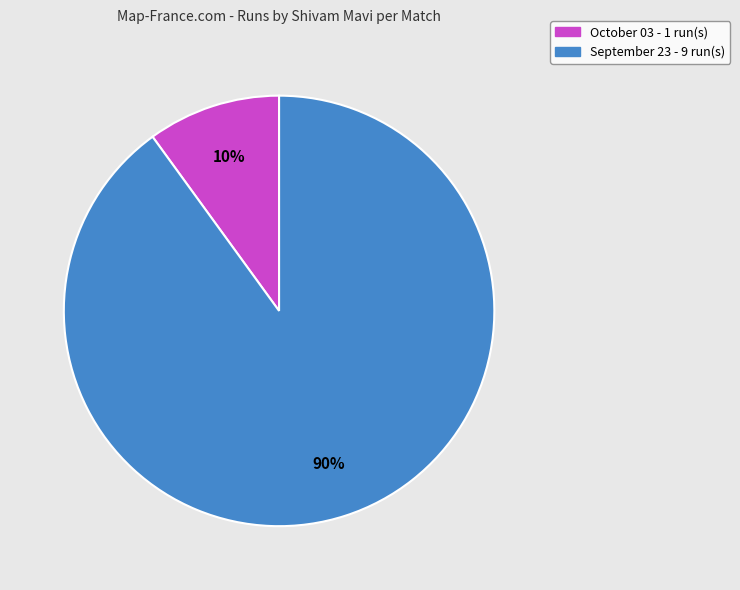

What percentage is the September 23 slice, to the nearest percent?

90%